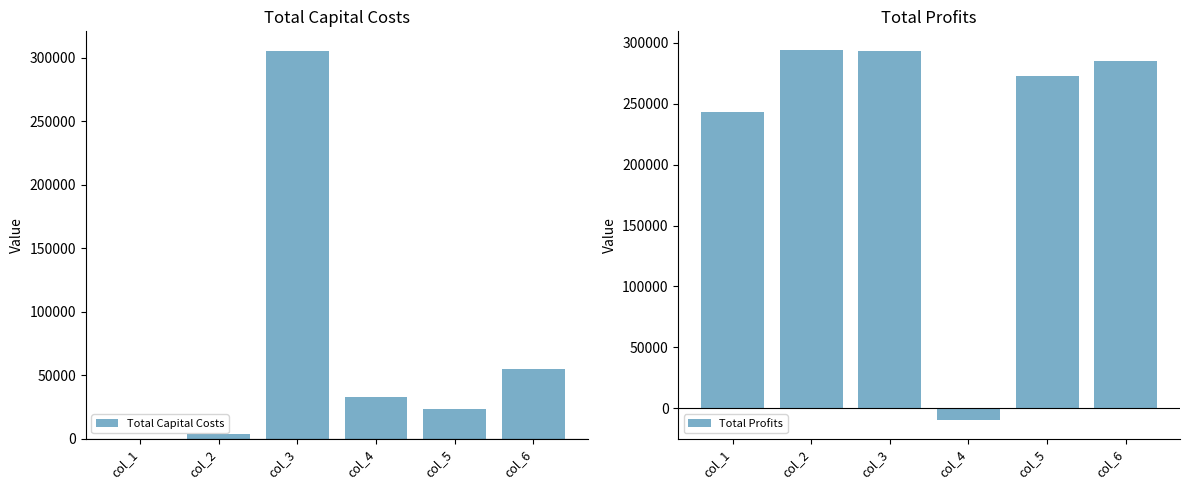

Which label corresponds to the smallest value in the chart?

col_4